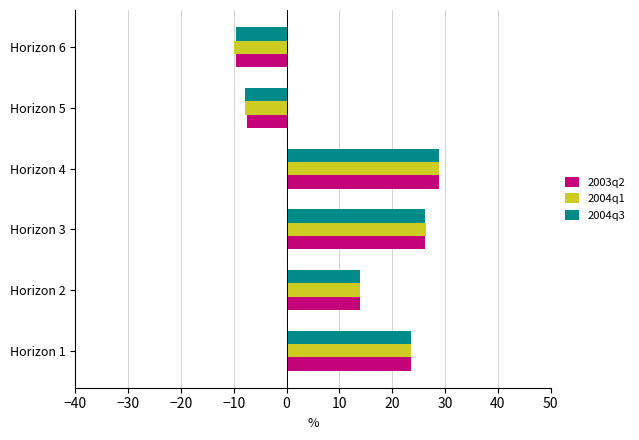

What is the difference between the maximum and minimum values in the 2003q2 series?

38.5